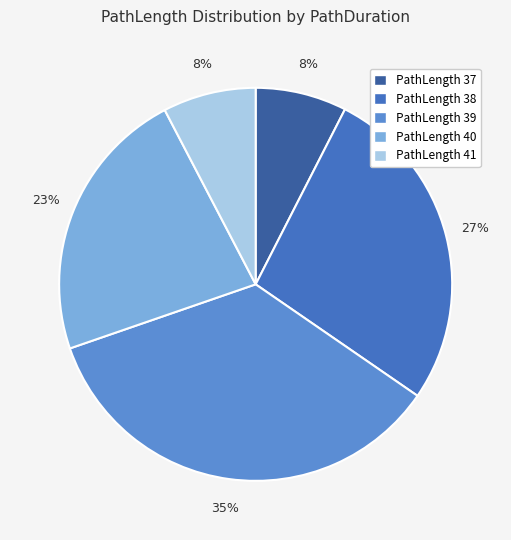

How many segments does this pie chart have?

5